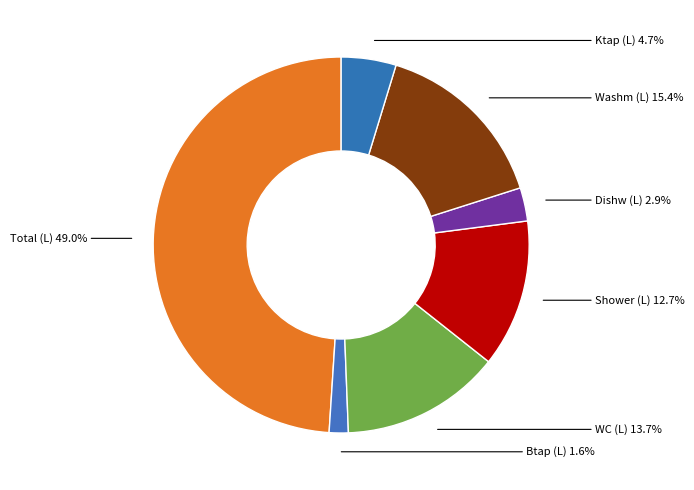

Count the number of slices in the pie.

7